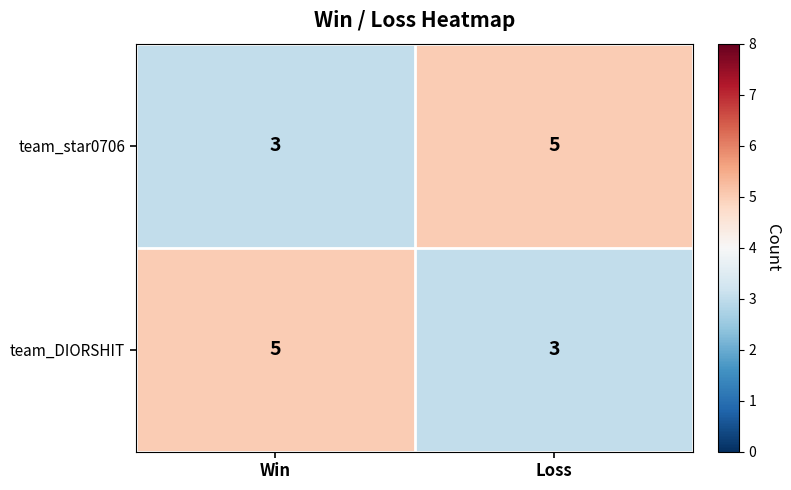

At Loss, list the series in order from smallest to largest.

team_DIORSHIT, team_star0706